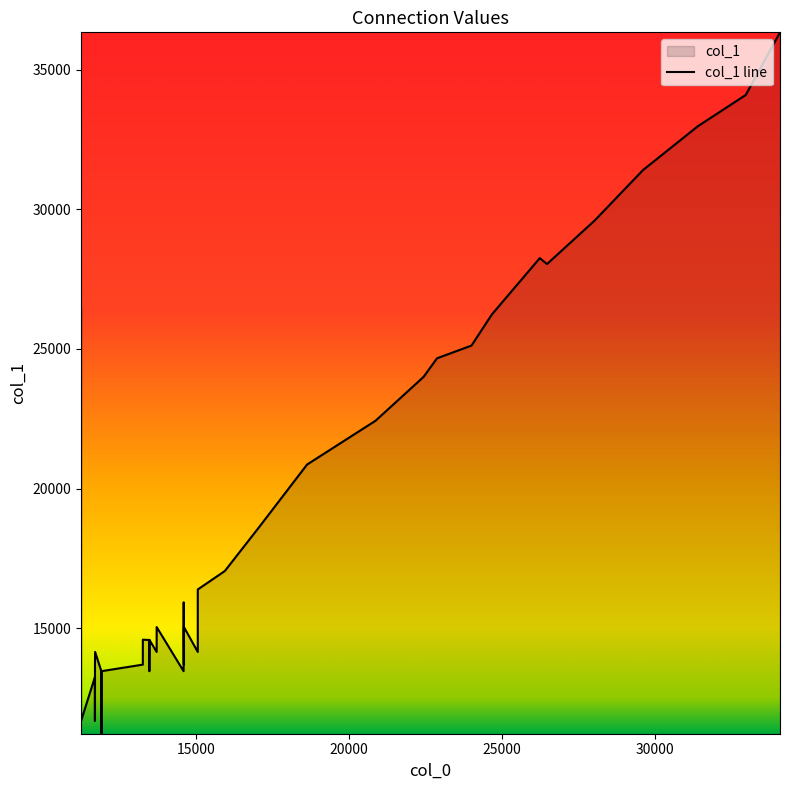

Which category has the highest value across all series?

34091